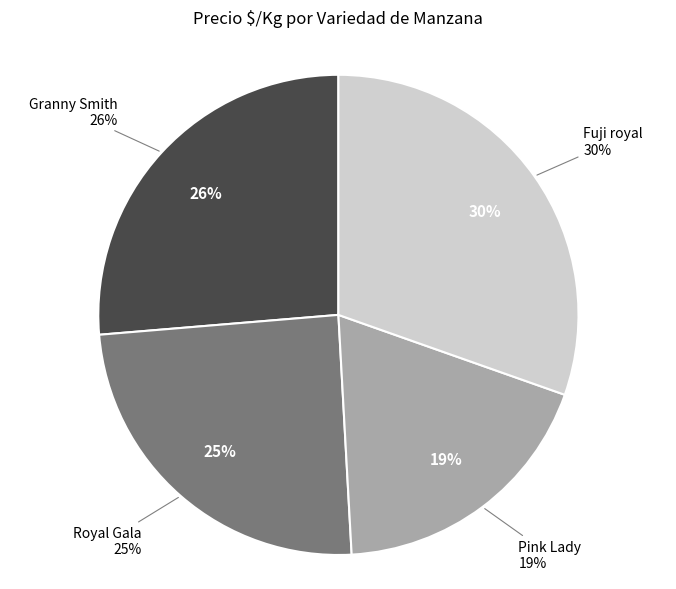

Is Especial Fuji royal the majority of the pie?

No